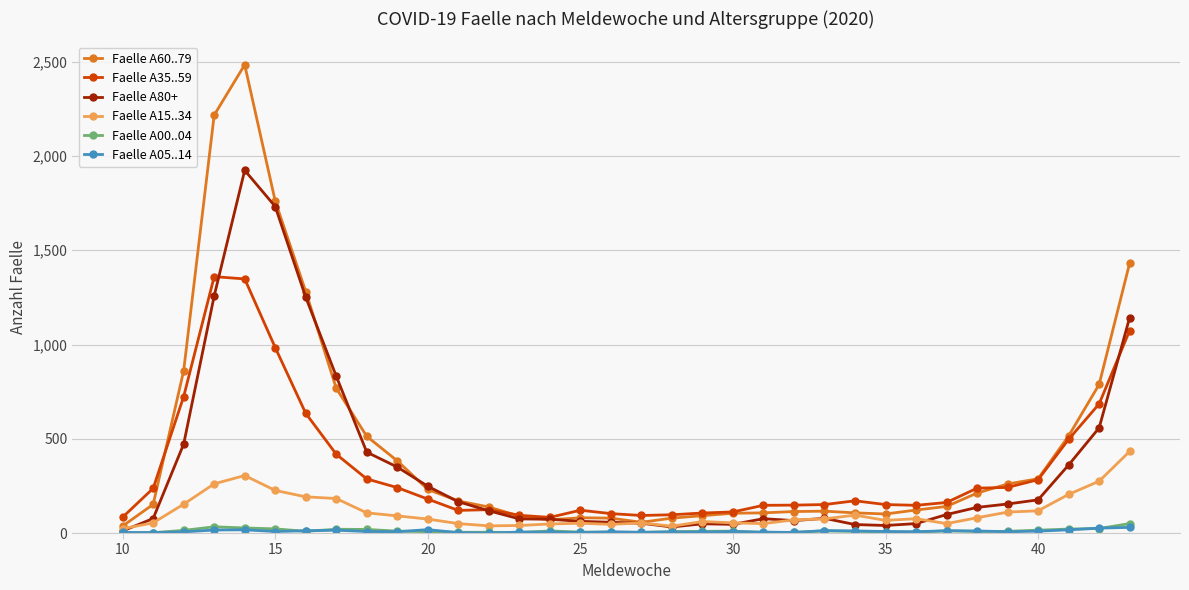

What is the maximum value shown in the chart?

2484